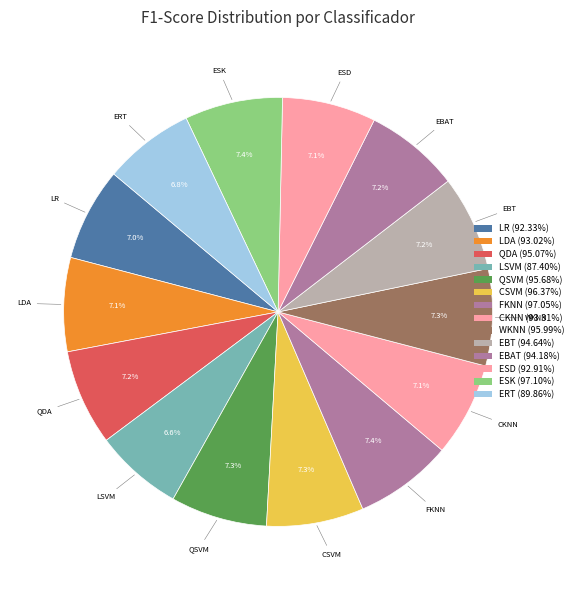

What portion of the pie excludes ERT?

93.2%